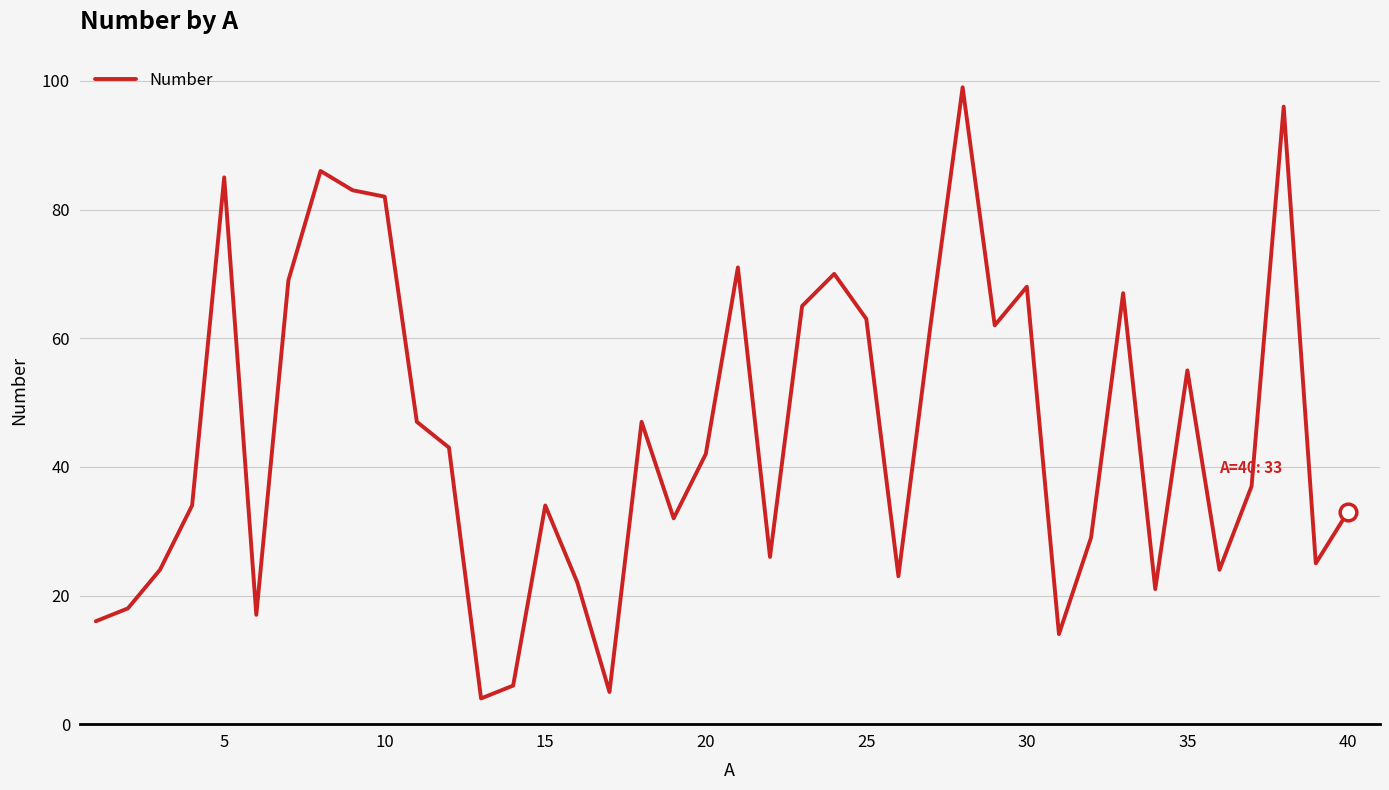

What is the greatest value displayed?

99